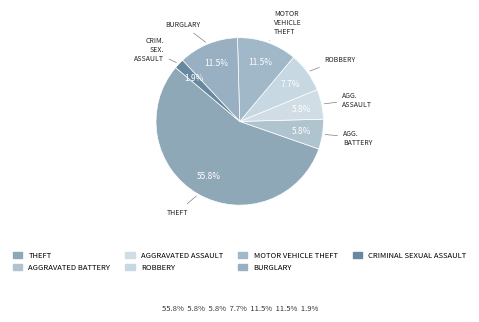

How many slices are in this pie chart?

7